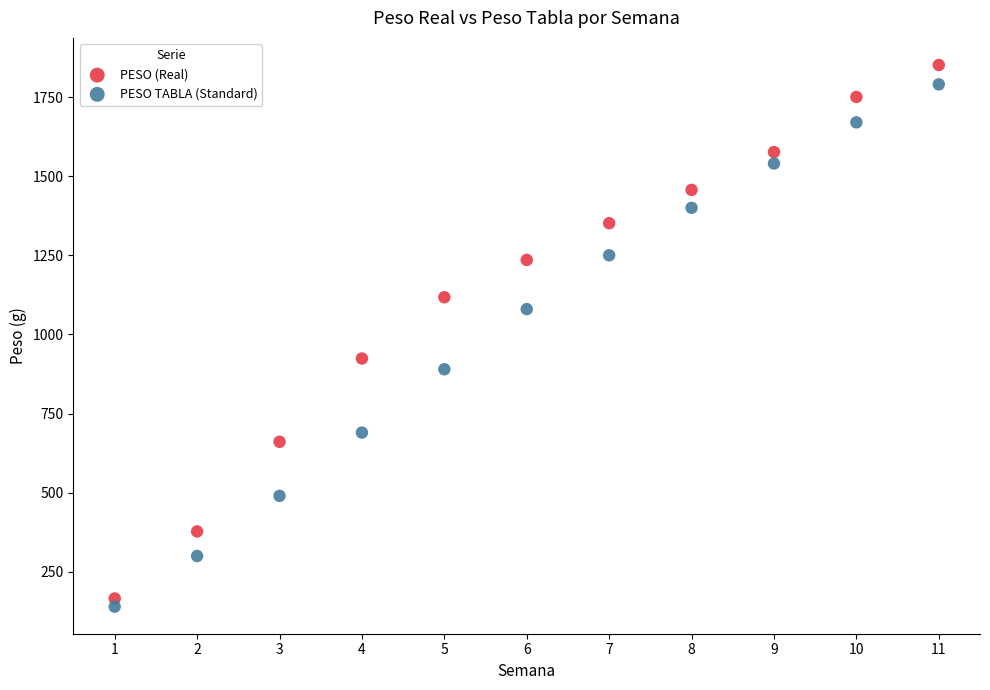

Which series has the widest spread of Y values?

PESO (Real)